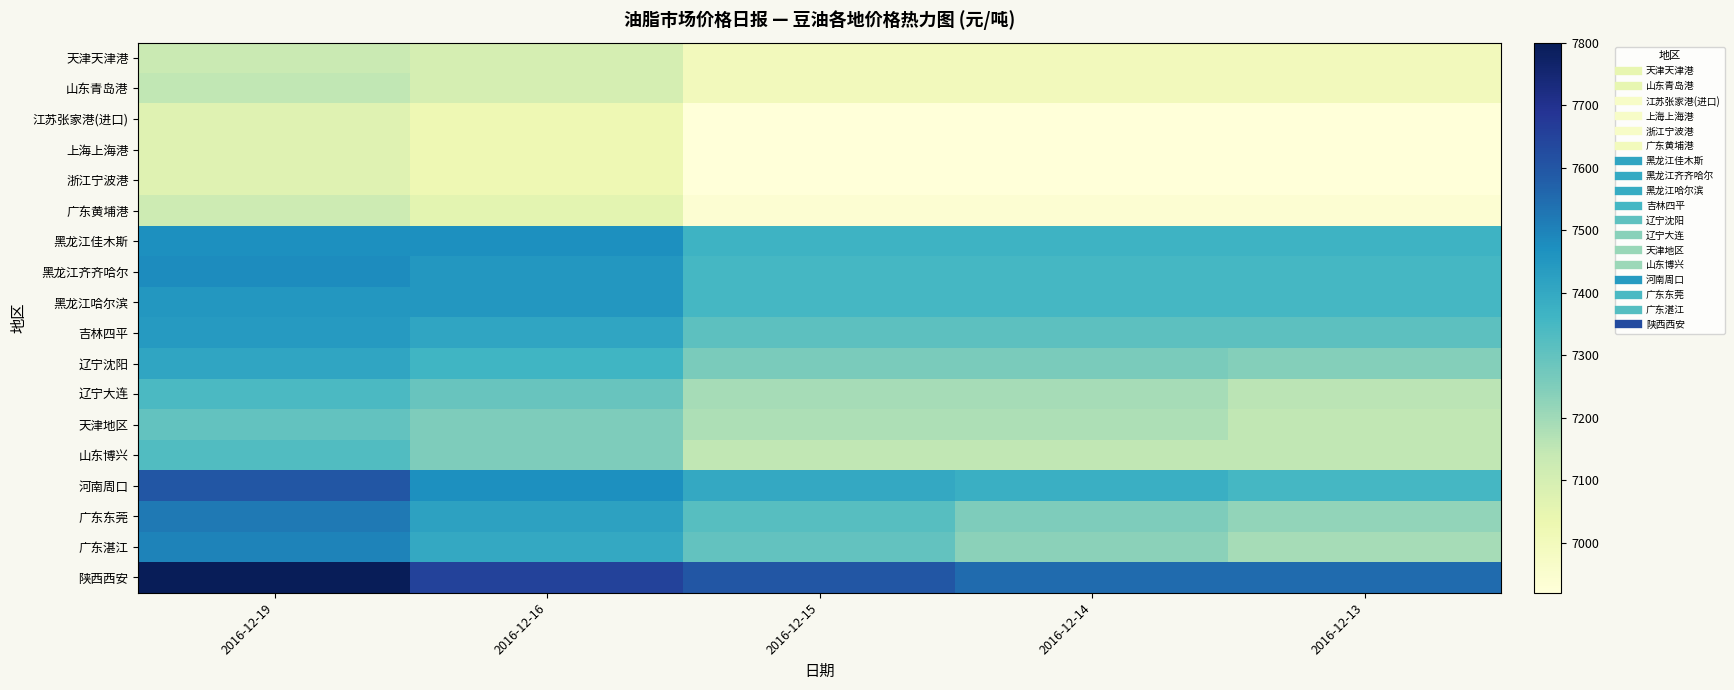

Which series has the largest range (max minus min)?

广东湛江